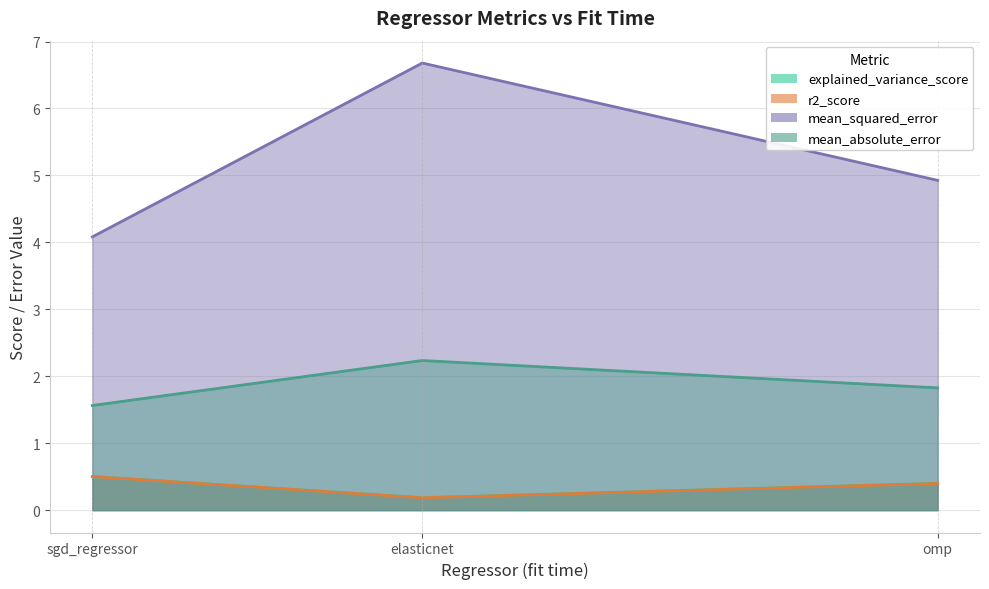

What are all the series names shown in the legend?

explained_variance_score, r2_score, mean_squared_error, mean_absolute_error